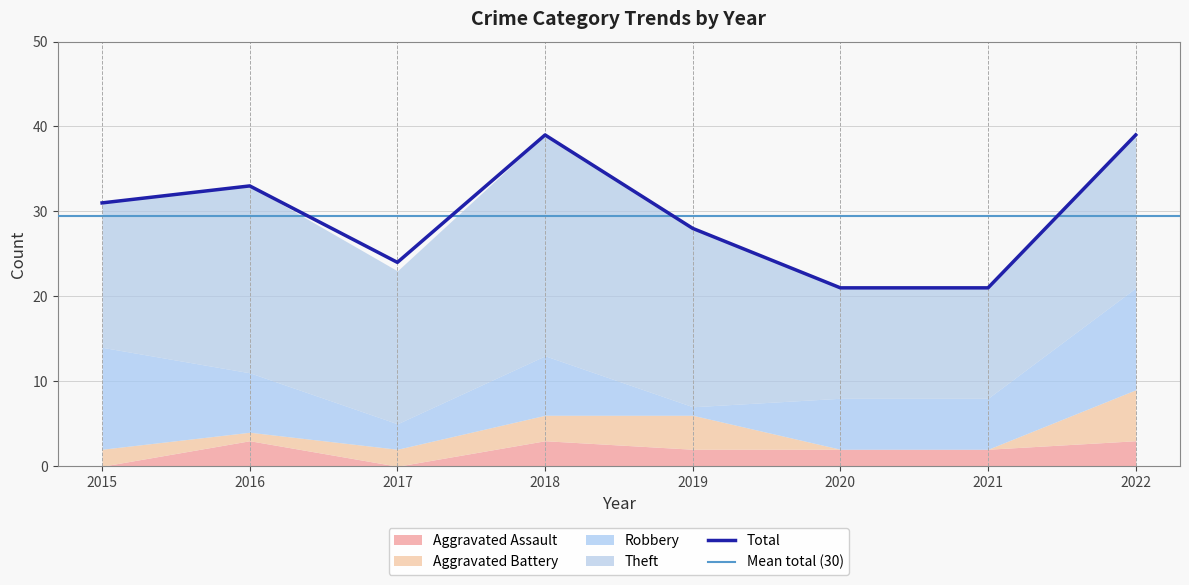

Is it true that Aggravated Assault equals 2 at 2020?

True